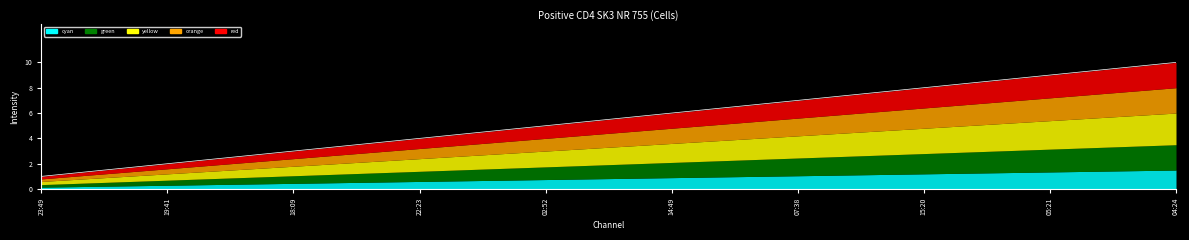

True or false: the data shows 13.2 at 15:20.

False